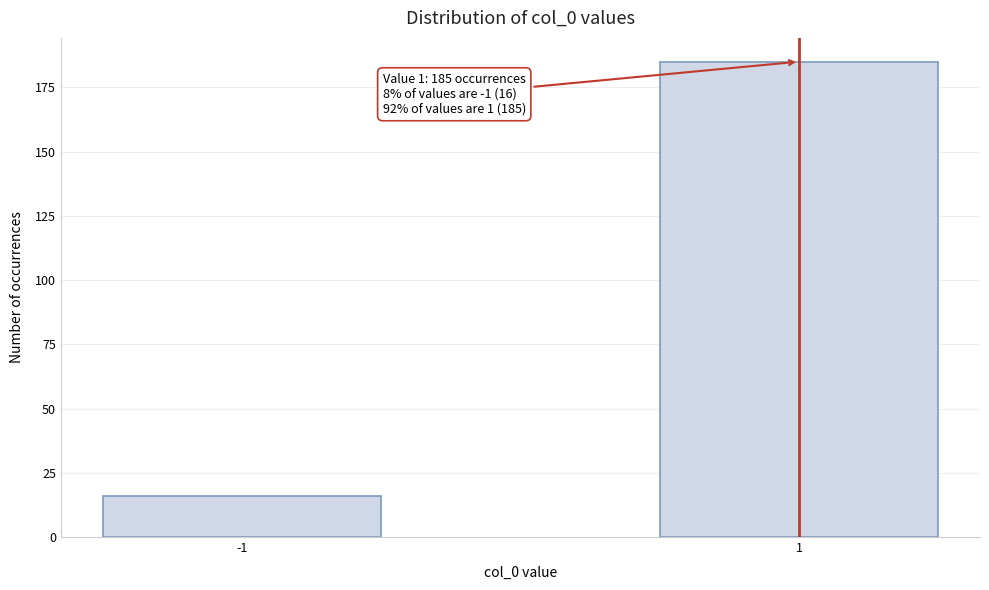

Reading right to left, list all the values displayed in this chart.

185	16